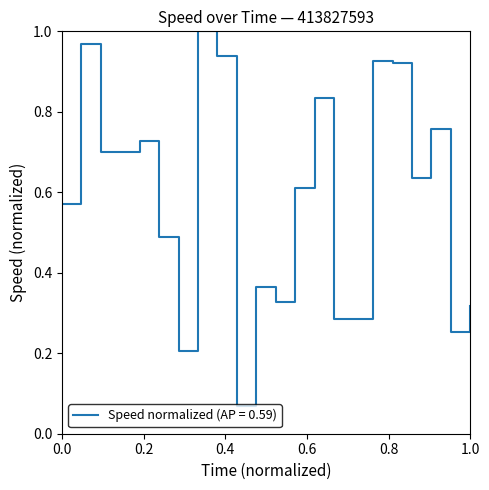

What is the smallest value displayed?

0.1